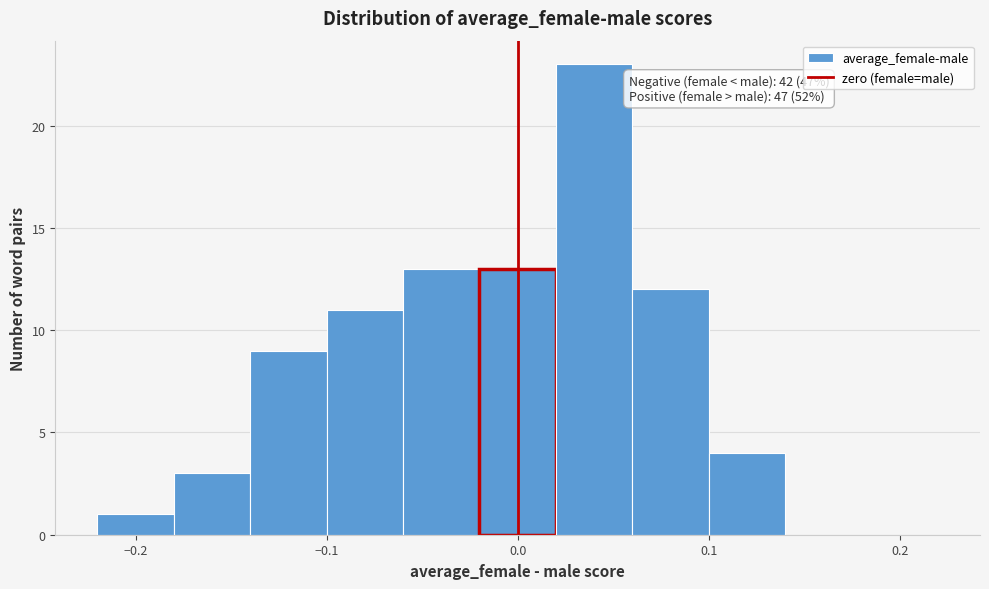

Over which range of the x-axis is the bar tallest?

0.02 to 0.06